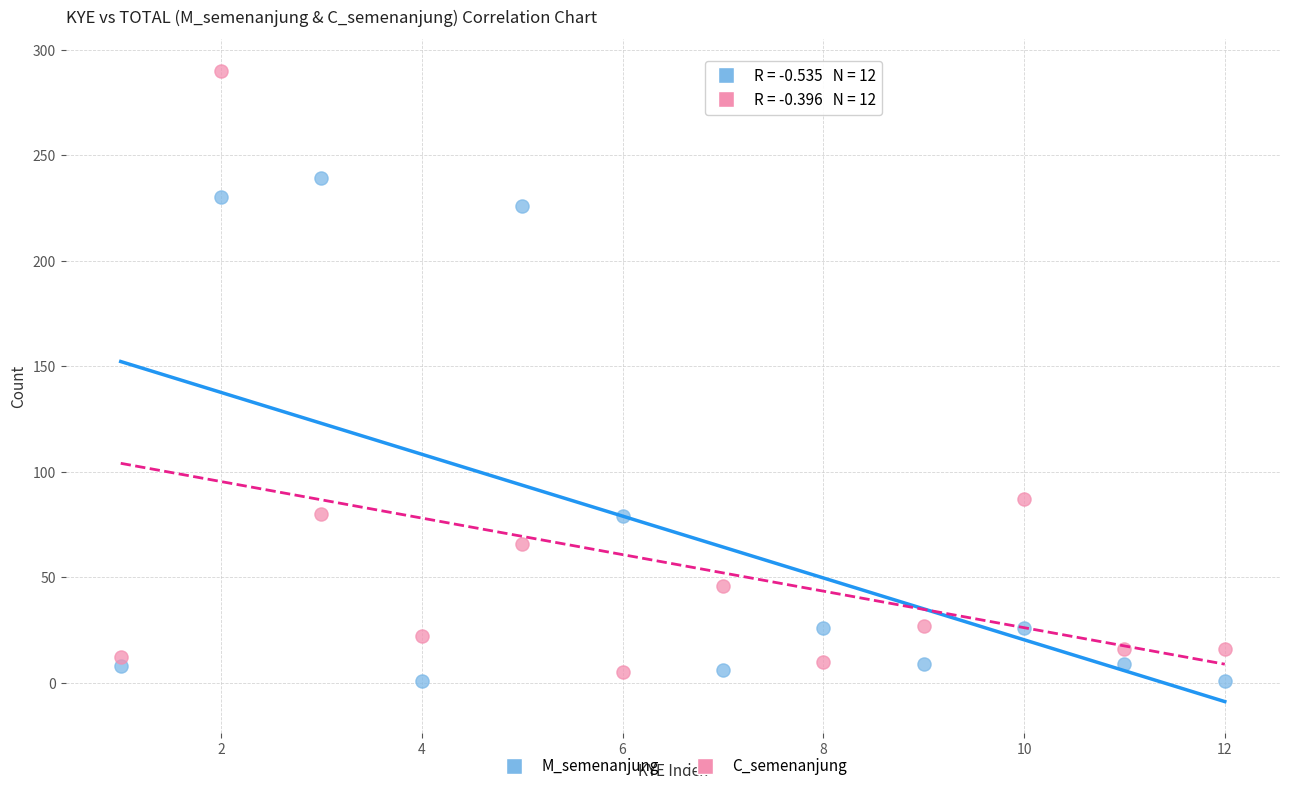

What are all the series names shown in the legend?

M_semenanjung, C_semenanjung